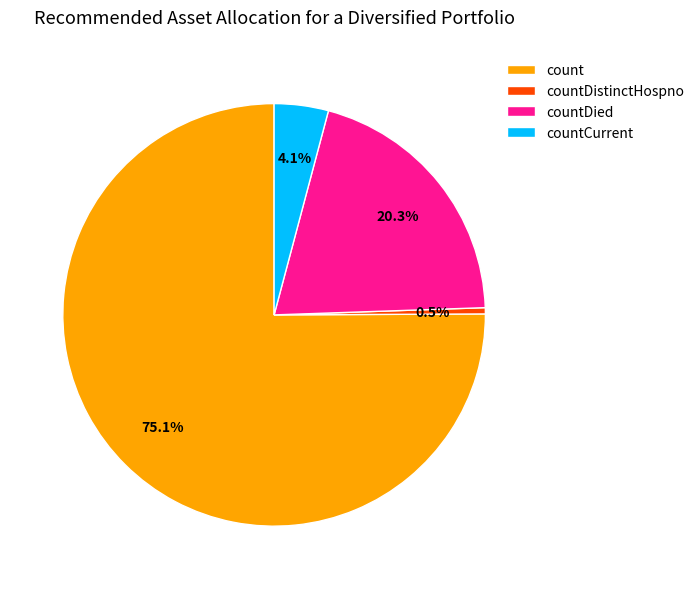

Which category has the biggest portion of the pie?

count